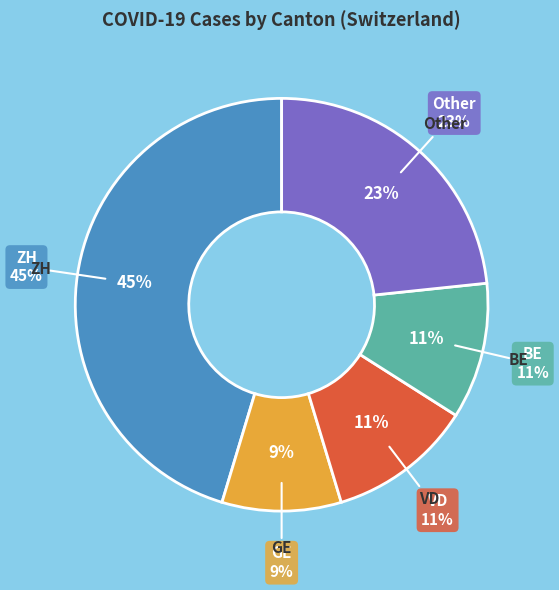

Which category has the biggest portion of the pie?

ZH